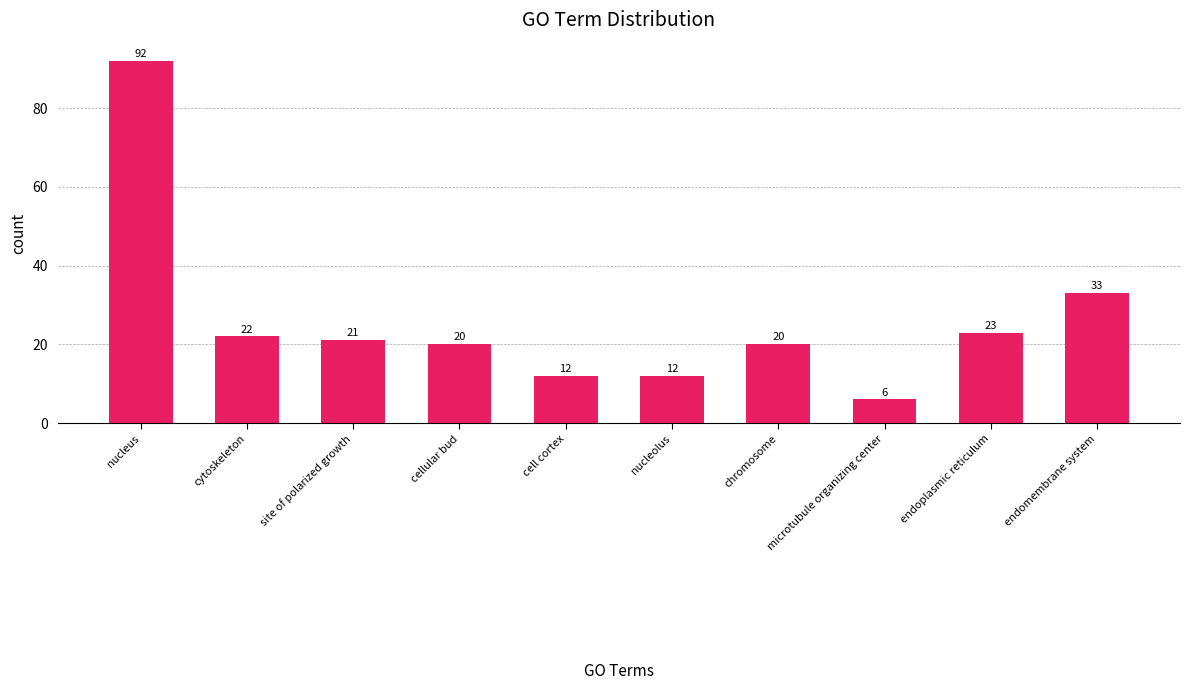

The value at microtubule organizing center is 2. True or false?

False